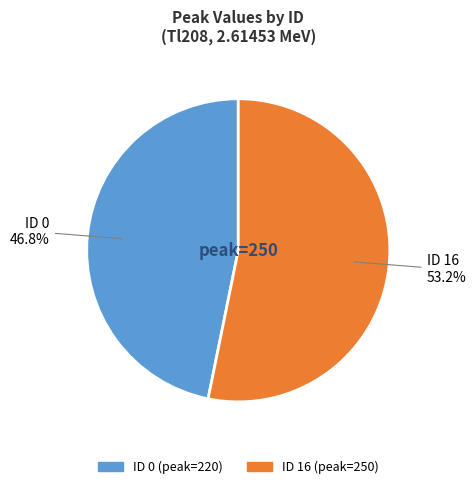

Is there any slice that represents more than half of the pie?

Yes